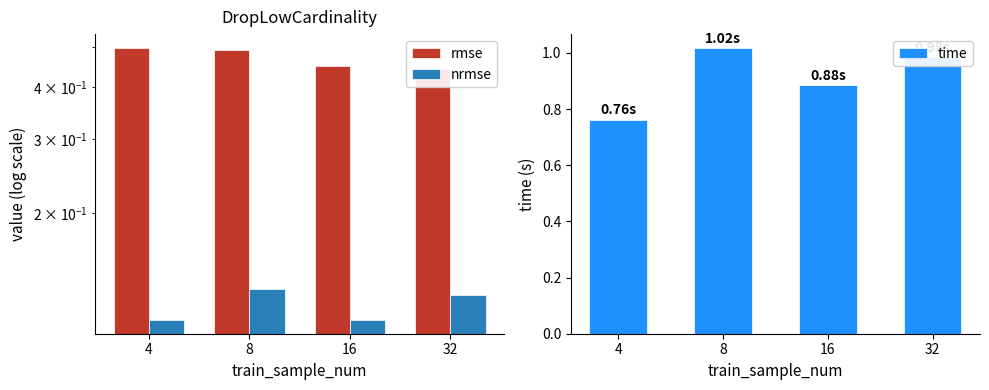

How many categories are shown in the chart?

4